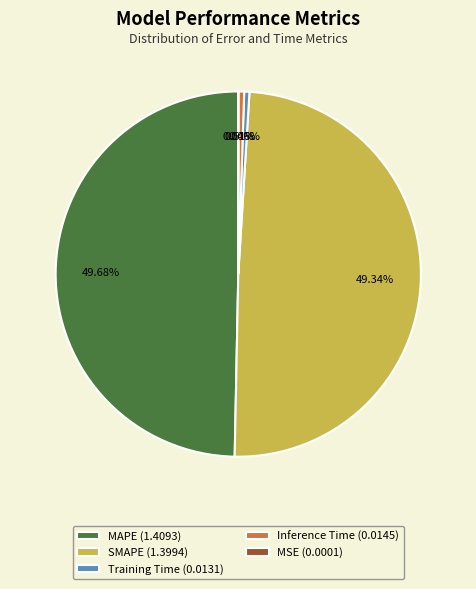

To the nearest percent, what is the combined percentage of SMAPE and Inference Time?

50%